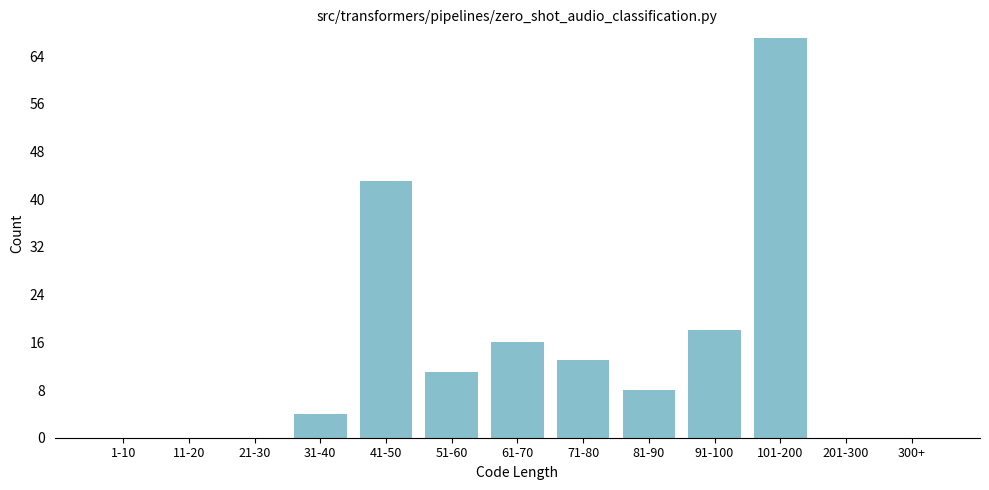

Reading left to right, list all the values displayed in this chart.

1-10=0	11-20=0	21-30=0	31-40=4	41-50=43	51-60=11	61-70=16	71-80=13	81-90=8	91-100=18	101-200=67	201-300=0	300+=0